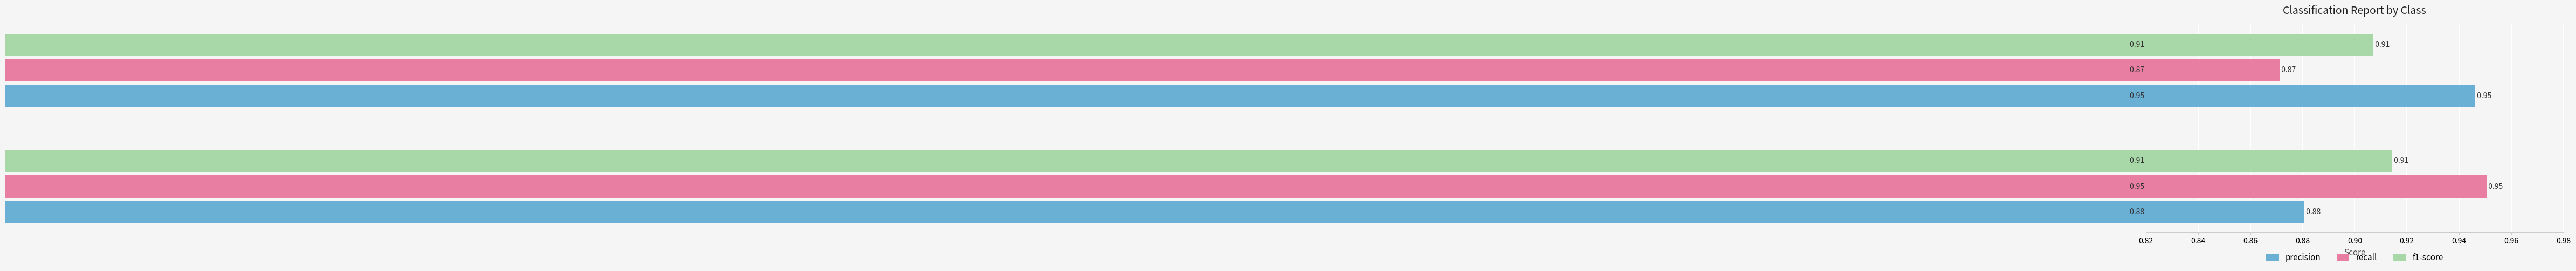

What is the sum of all recall values?

1.8